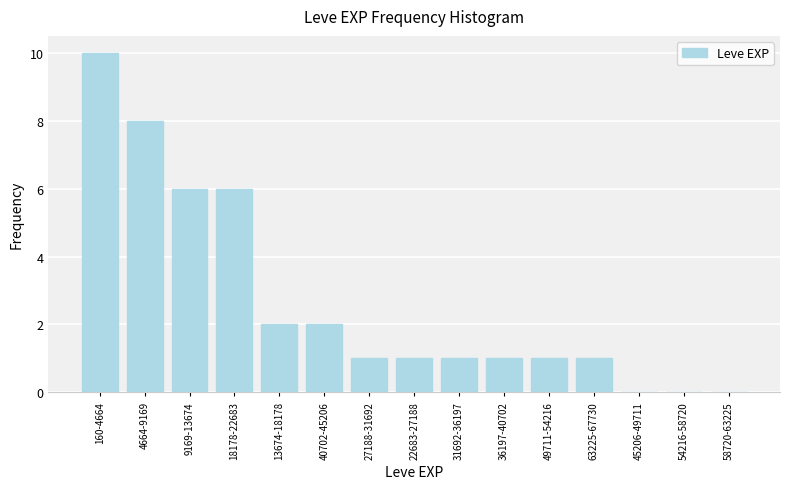

Reading right to left, transcribe all the data shown in this chart.

58720-63225=0	54216-58720=0	45206-49711=0	63225-67730=1	49711-54216=1	36197-40702=1	31692-36197=1	22683-27188=1	27188-31692=1	40702-45206=2	13674-18178=2	18178-22683=6	9169-13674=6	4664-9169=8	160-4664=10